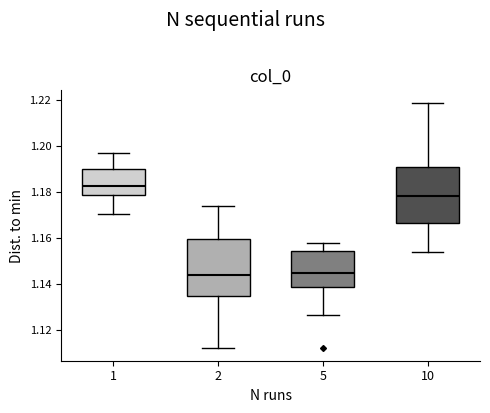

Reading left to right, read every box against the y-axis: the position of its median line, the range the box covers, and the ends of its whiskers. The values are not printed on the chart, so give them approximately, as read against the axis.

1: median 1.182, box 1.178 to 1.190, whiskers 1.170 to 1.198
2: median 1.144, box 1.134 to 1.160, whiskers 1.112 to 1.174
5: median 1.144, box 1.138 to 1.154, whiskers 1.126 to 1.158
10: median 1.178, box 1.166 to 1.190, whiskers 1.154 to 1.218